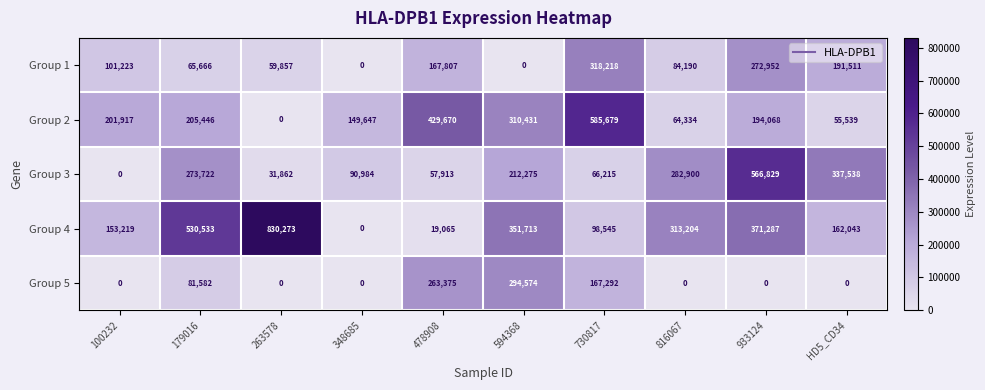

What is the sum of the Group 2 values at 933124 and 816067?

258402